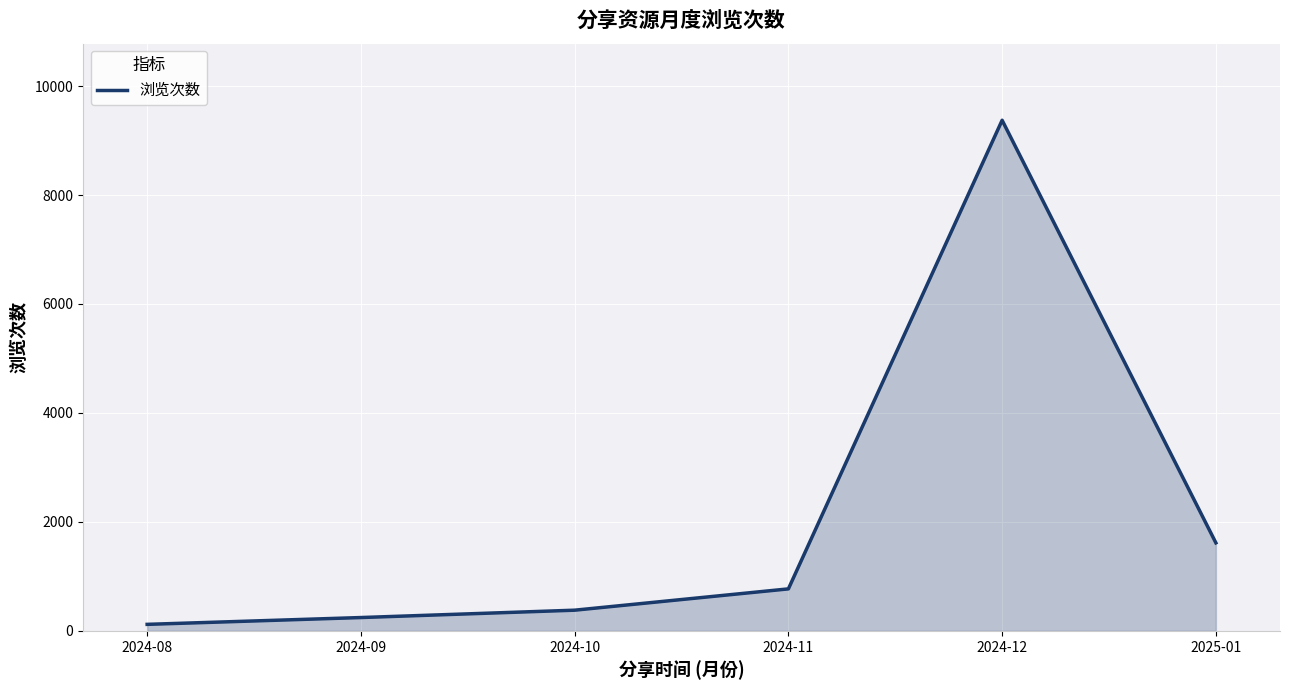

Where is the data nearest to the value 4746?

2025-01